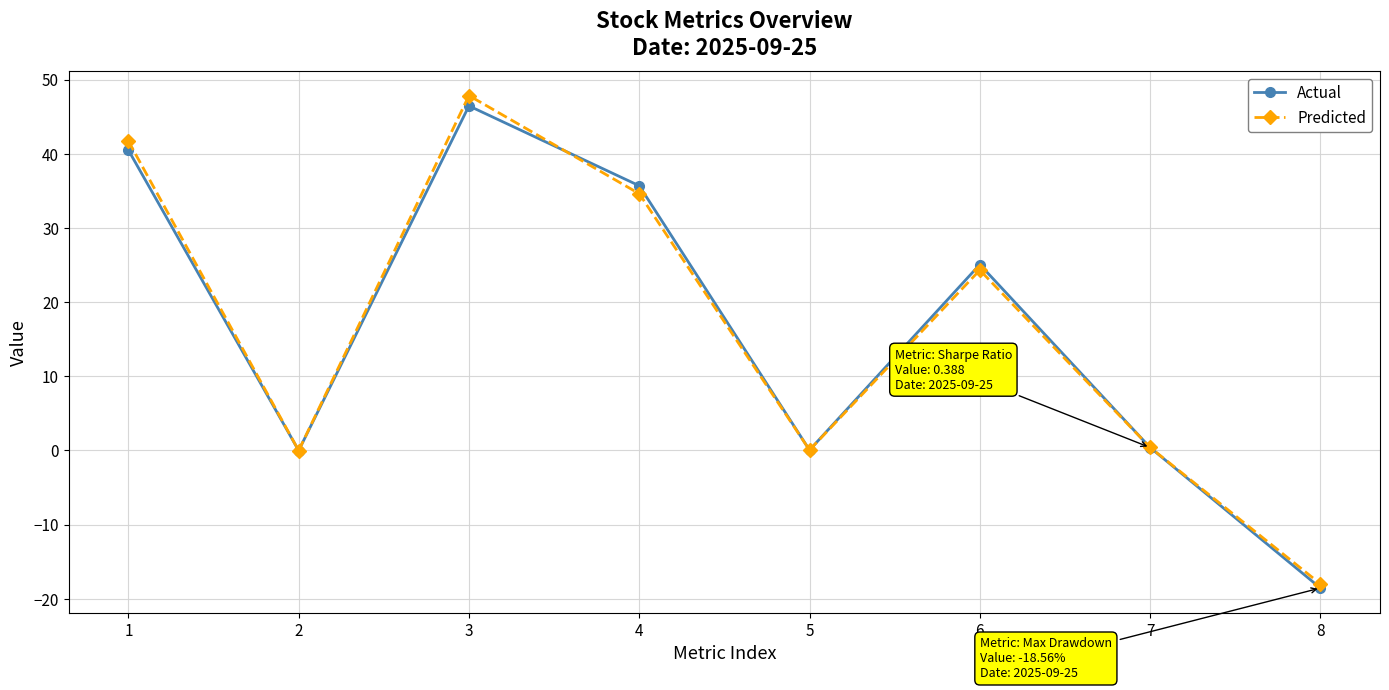

What is the maximum value for Predicted?

47.9